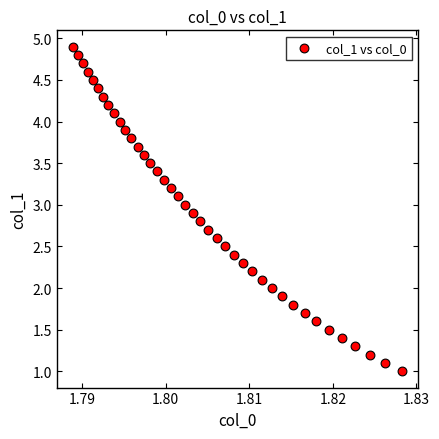

What is the range of Y values (max minus min)?

3.9